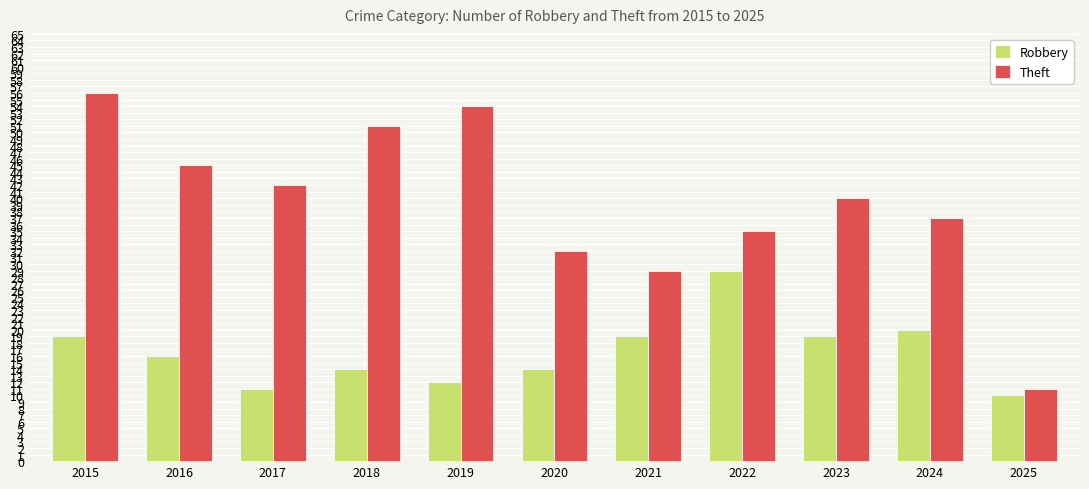

What is the total value across all series at 2025?

21